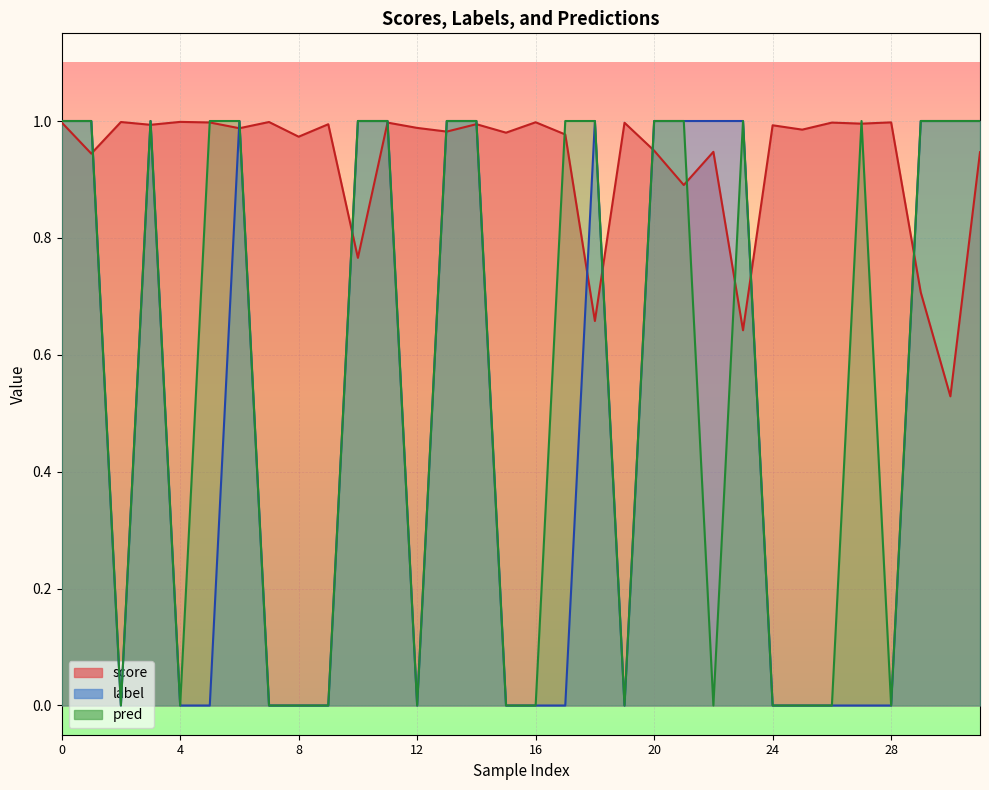

The value of pred at 20 is 0.2. True or false?

False